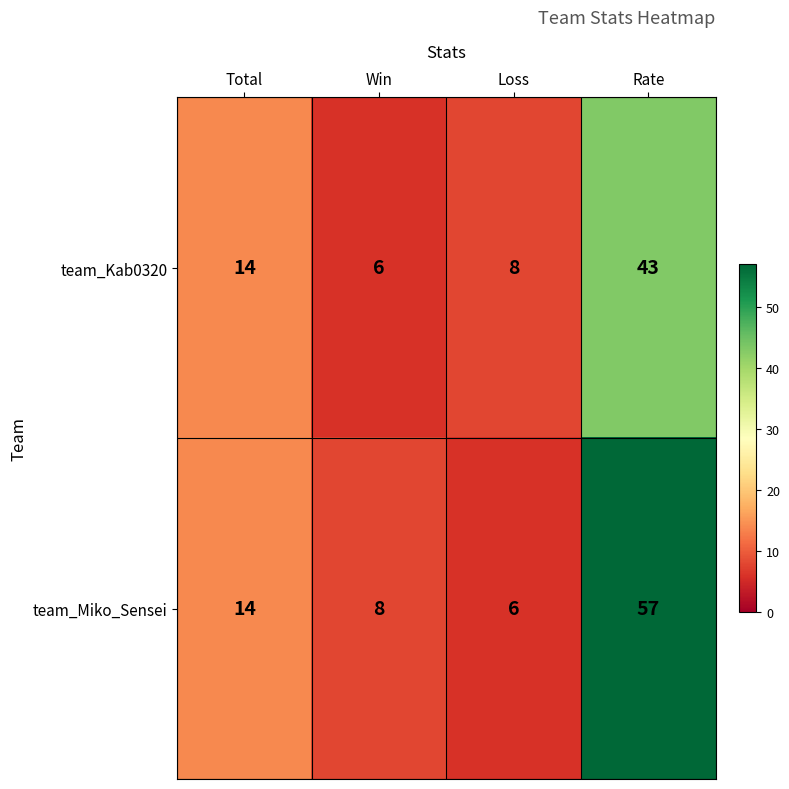

The team_Kab0320 series shows 9 at Rate. True or false?

False